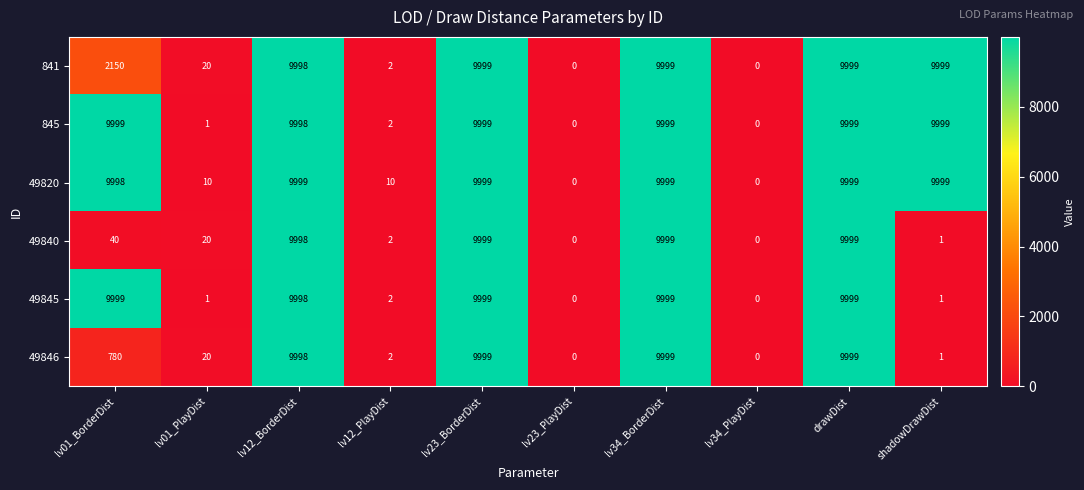

Between lv01_BorderDist and drawDist, which series saw the biggest shift?

49840